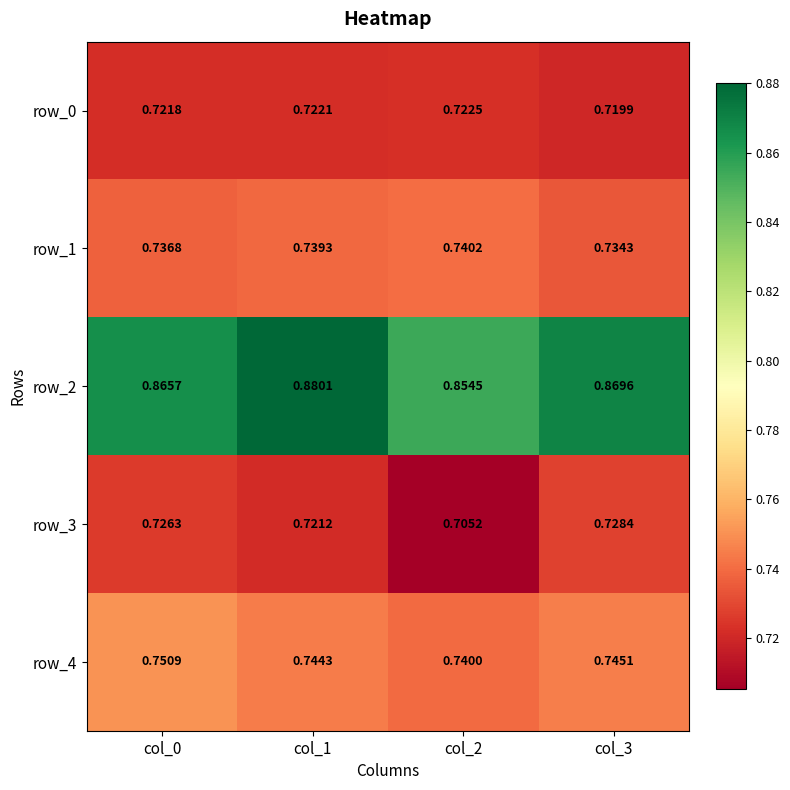

What is the total value across all series at col_3?

3.8